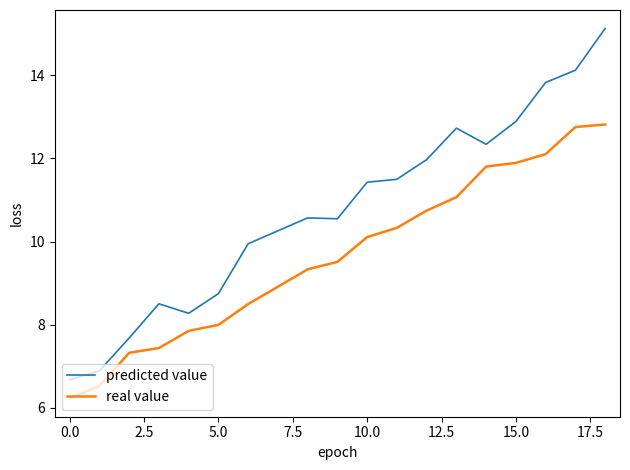

How many series are shown in this chart?

2